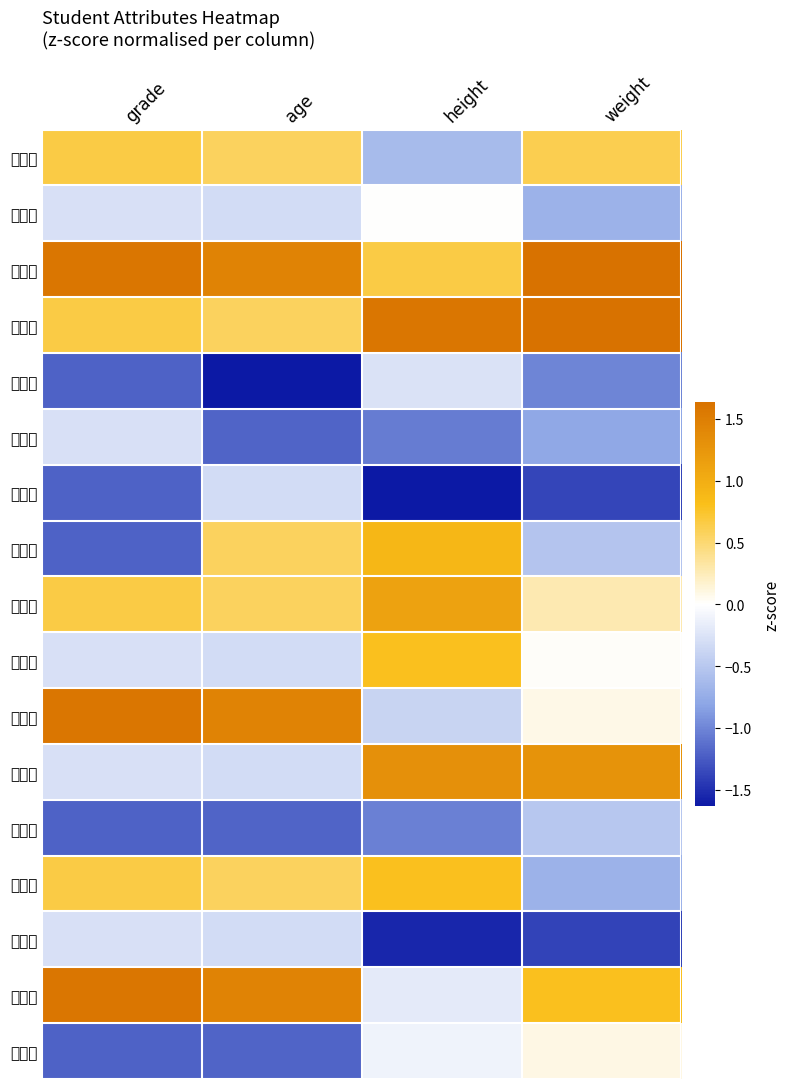

At which category is the sum across all series the highest?

height